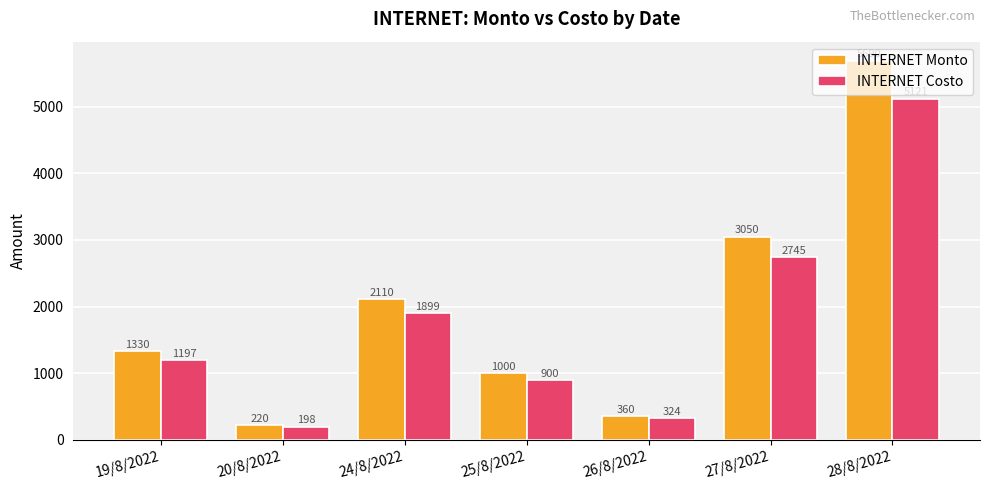

At how many categories does at least one series exceed 1851?

3